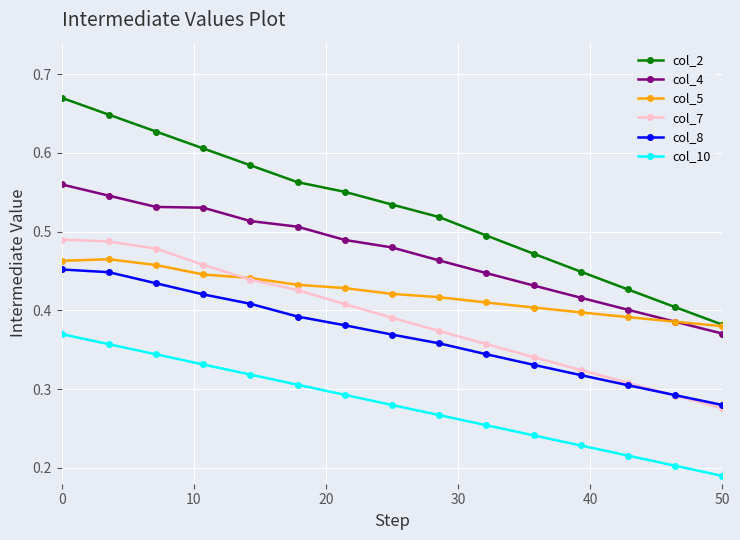

Rank the series by their maximum value, from highest to lowest.

col_2, col_4, col_7, col_5, col_8, col_10